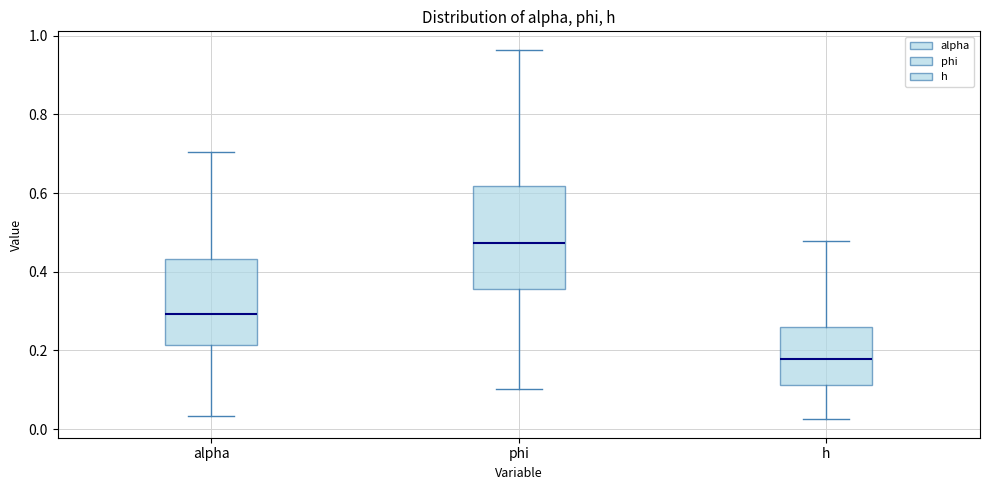

Reading left to right, read every box against the y-axis: the position of its median line, the range the box covers, and the ends of its whiskers. The values are not printed on the chart, so give them approximately, as read against the axis.

alpha: median 0.30, box 0.22 to 0.44, whiskers 0.04 to 0.70
phi: median 0.48, box 0.36 to 0.62, whiskers 0.10 to 0.96
h: median 0.18, box 0.12 to 0.26, whiskers 0.02 to 0.48